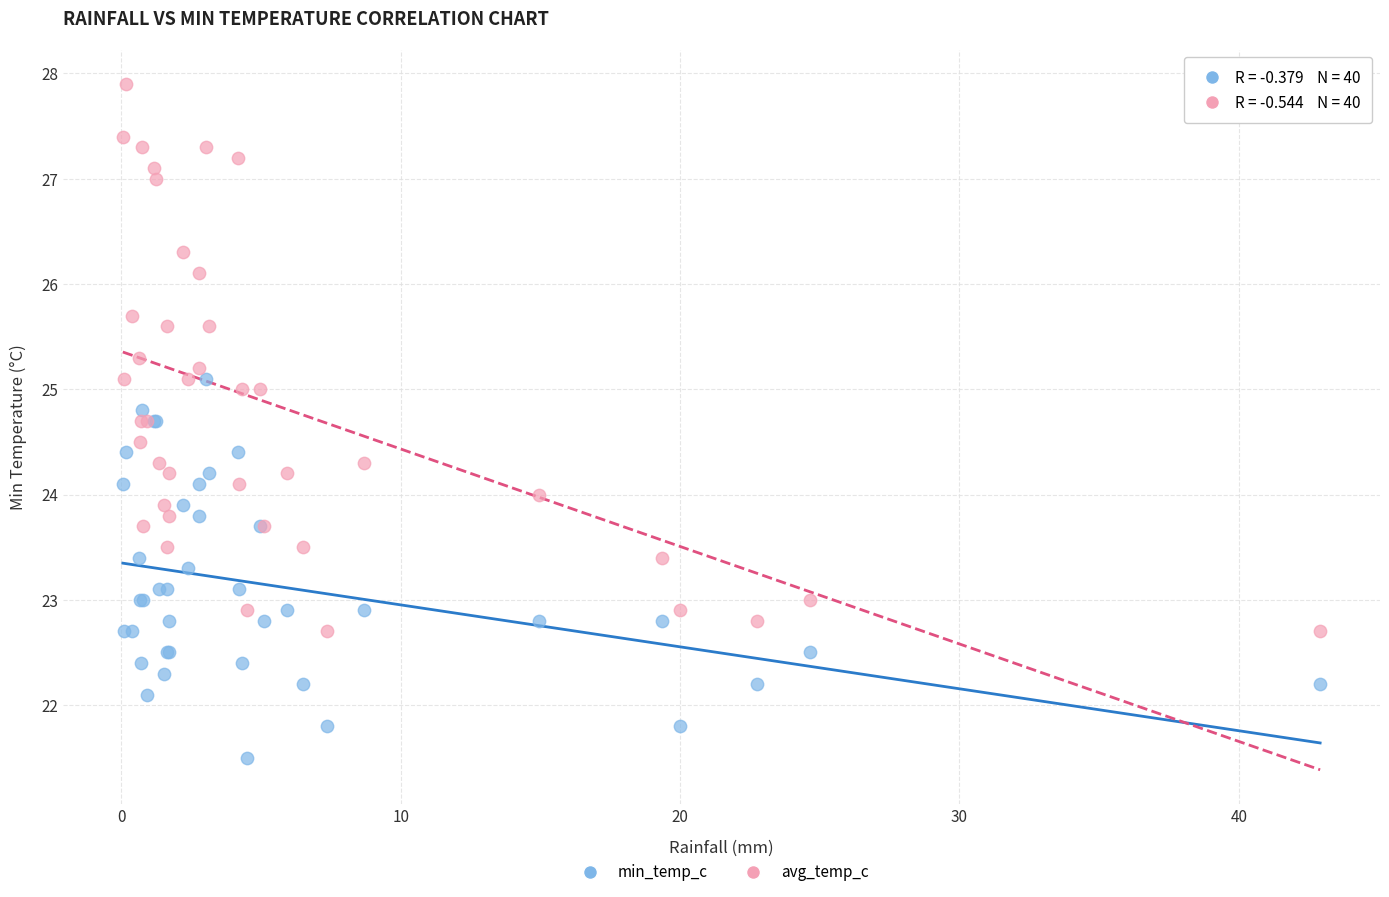

Which series reaches the minimum Y coordinate?

min_temp_c